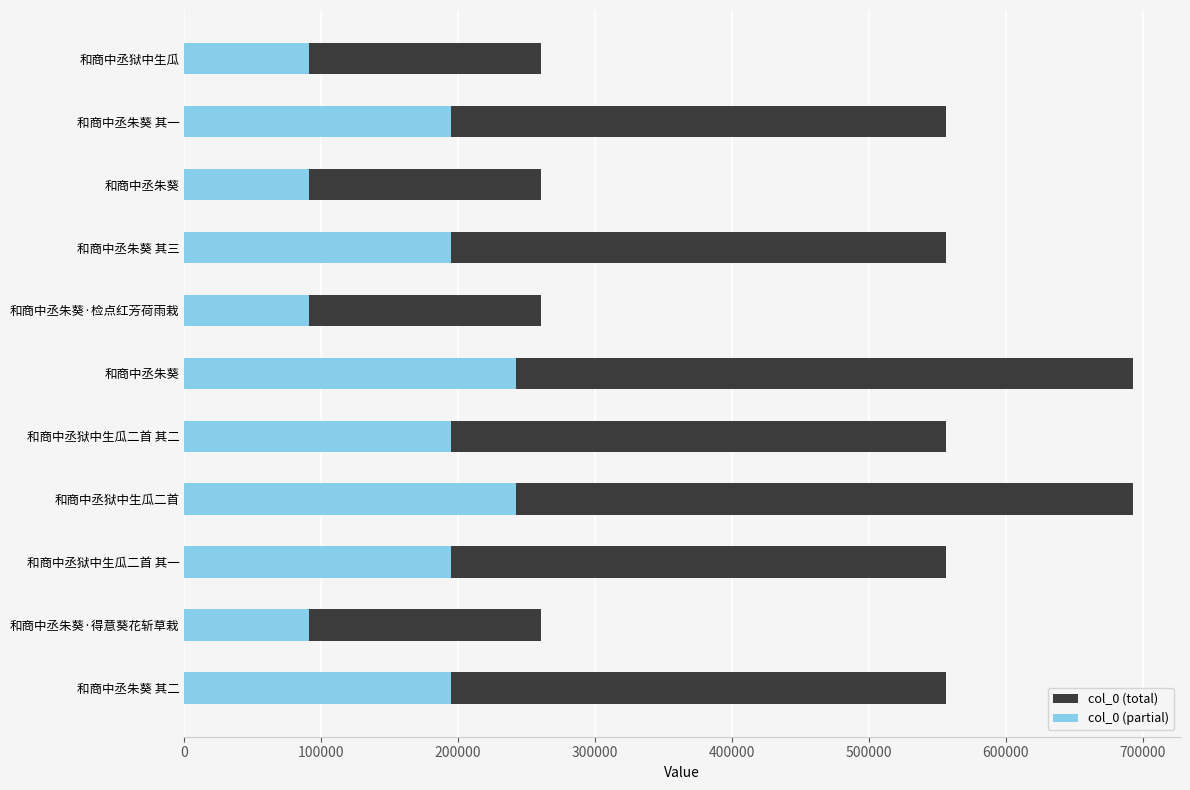

How many distinct data groups are displayed?

2